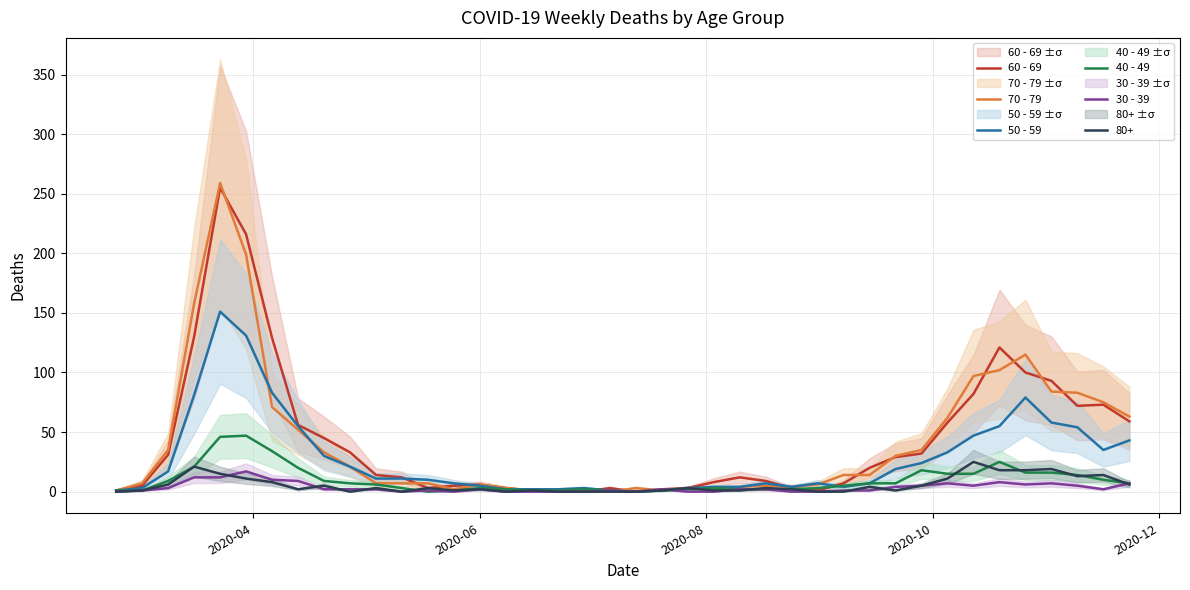

What is the sum of all 70 - 79 values?

1671